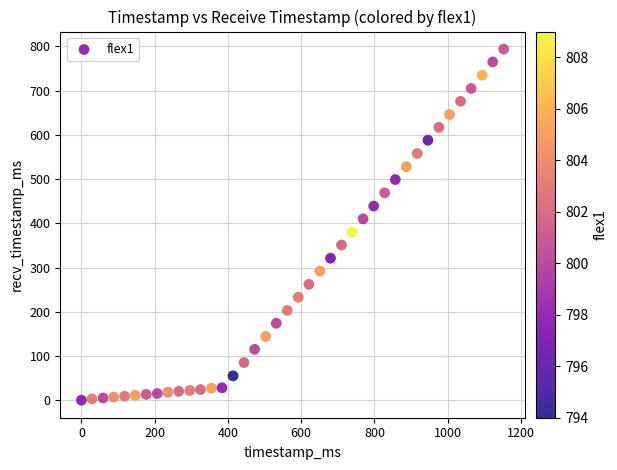

What is the range of Y values (max minus min)?

794